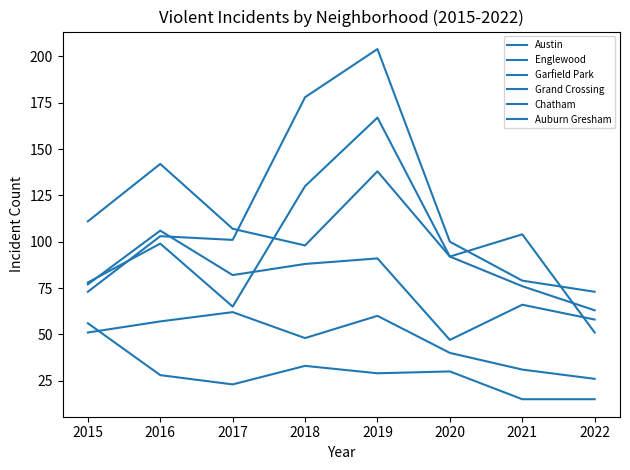

Between 2022 and 2021, which is larger?

2021